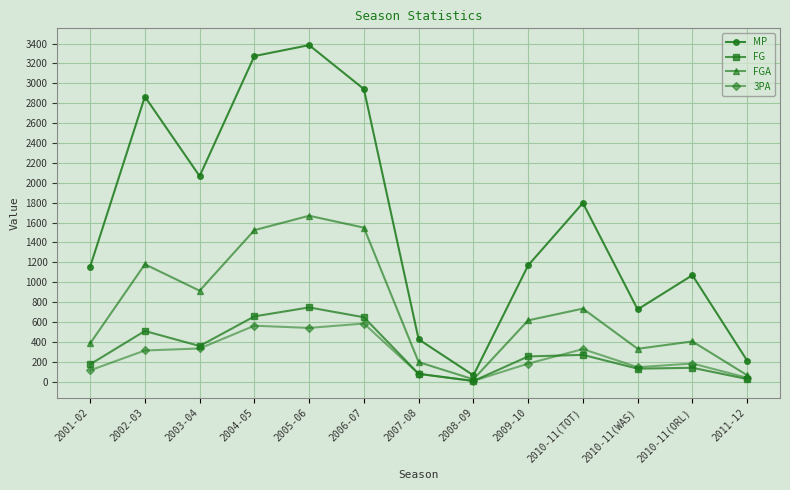

What is the difference between the 3PA values at 2002-03 and 2003-04?

20